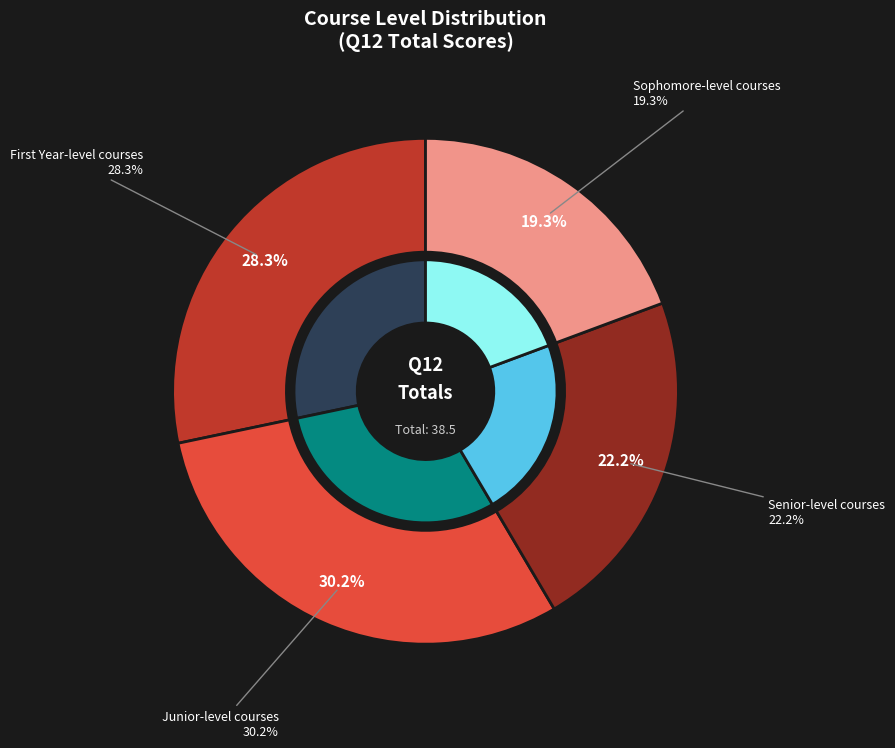

Which category has the smallest portion of the pie?

Sophomore-level courses